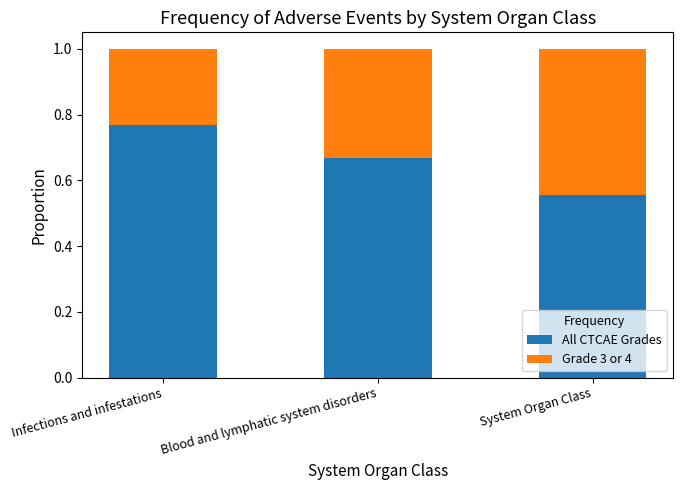

What is the total value across all series at System Organ Class?

1.0